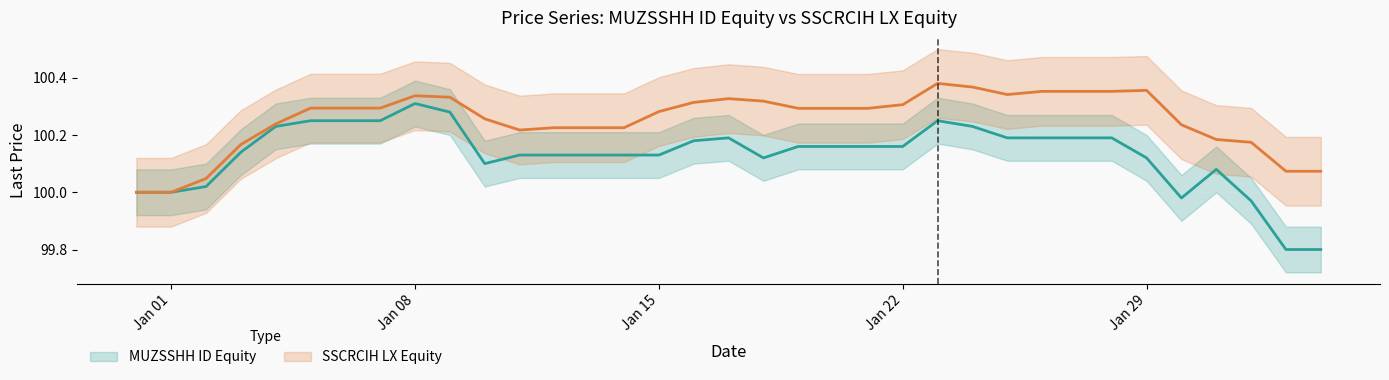

At how many categories does at least one series exceed 100?

33